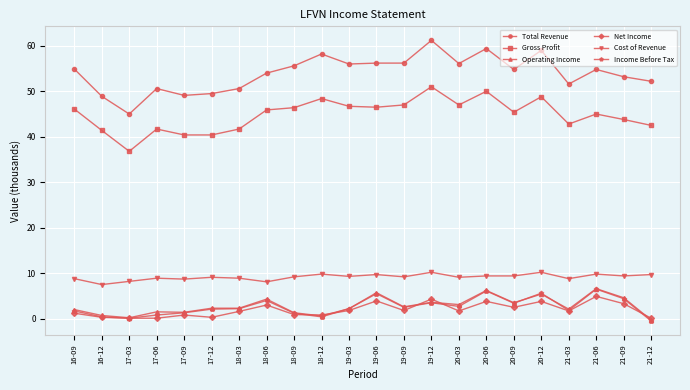

Is this an area chart (filled region under the line)?

No